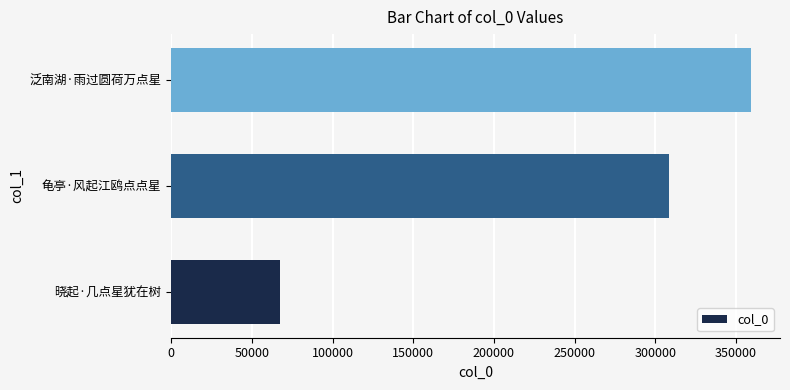

What is the smallest value displayed?

67623